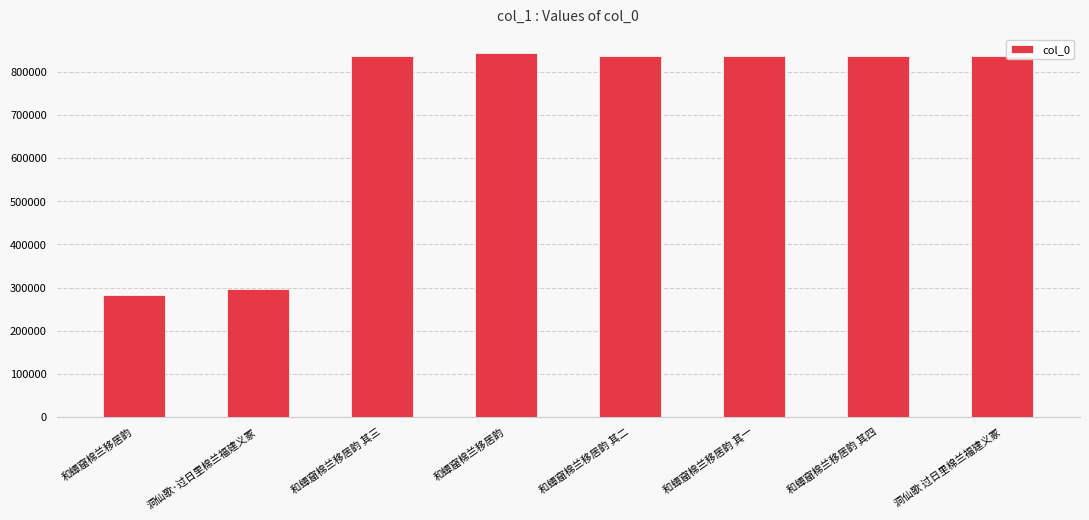

Approximately how many times larger is the value at 和蟫窟棉兰移居韵 其一 compared to 和蟫窟棉兰移居韵?

3.0